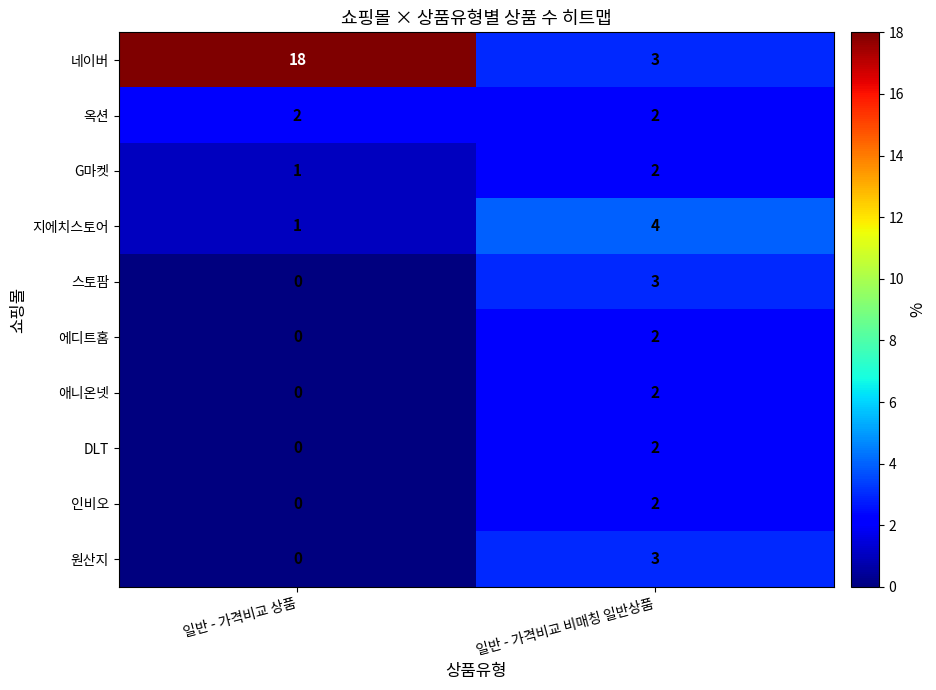

List the labels in order of 에디트홈 value, smallest first.

일반 - 가격비교 상품, 일반 - 가격비교 비매칭 일반상품